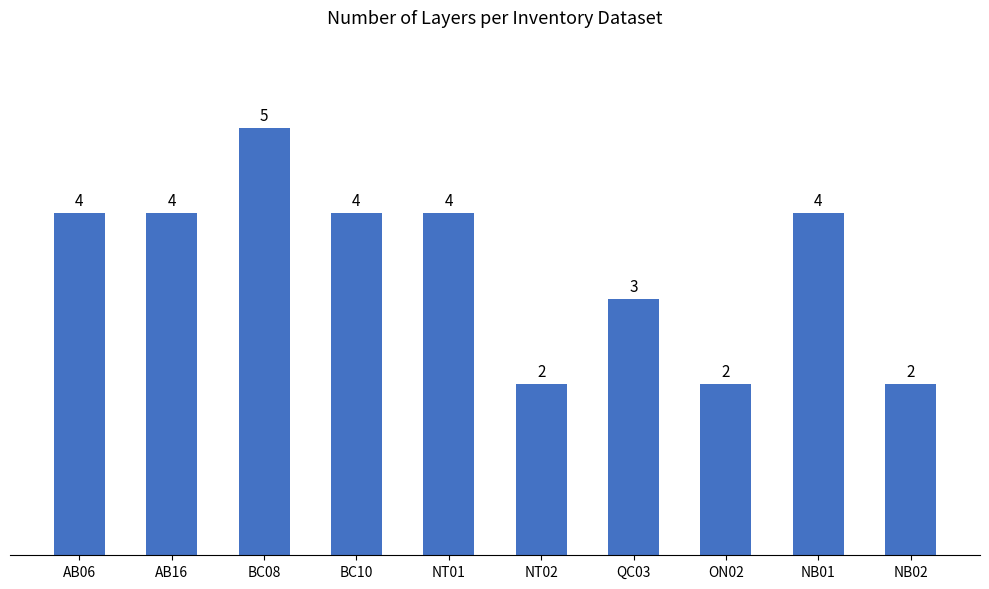

What is the ratio of the value at AB06 to the value at BC08?

0.8